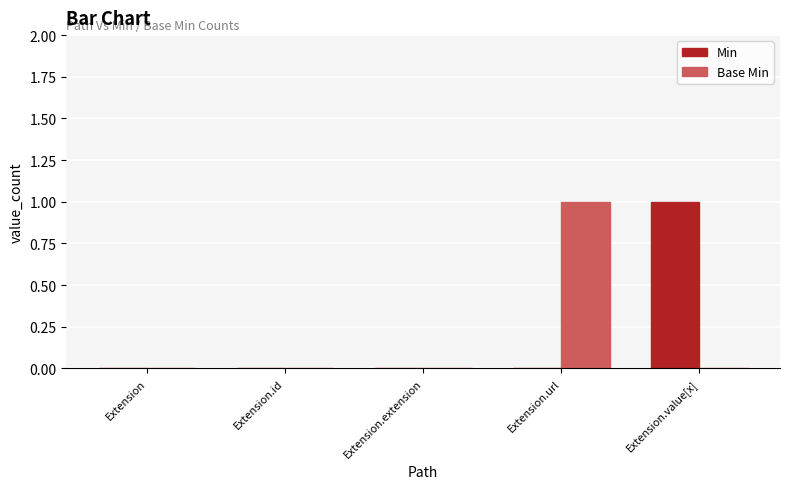

What is the sum of all Base Min values?

1